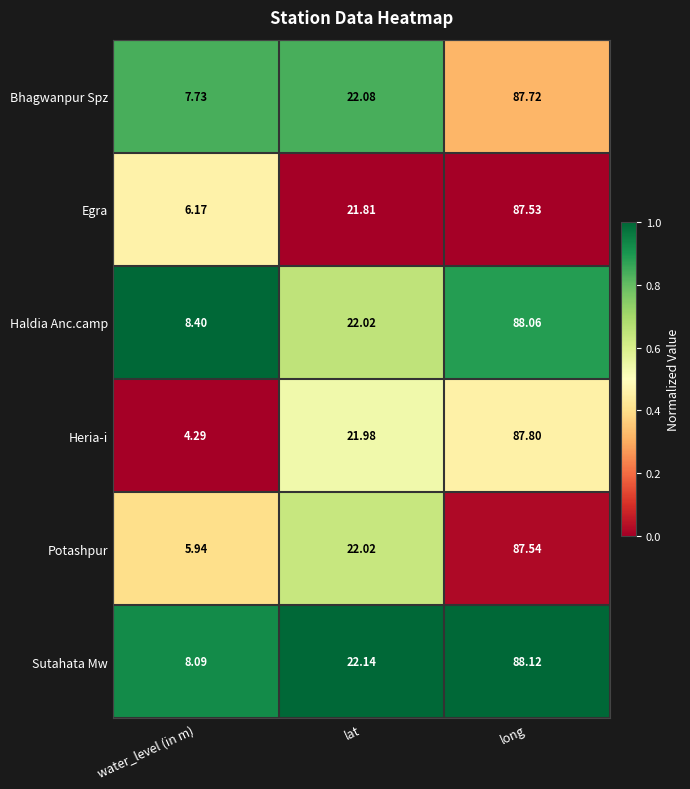

Which category has the highest value across all series?

long